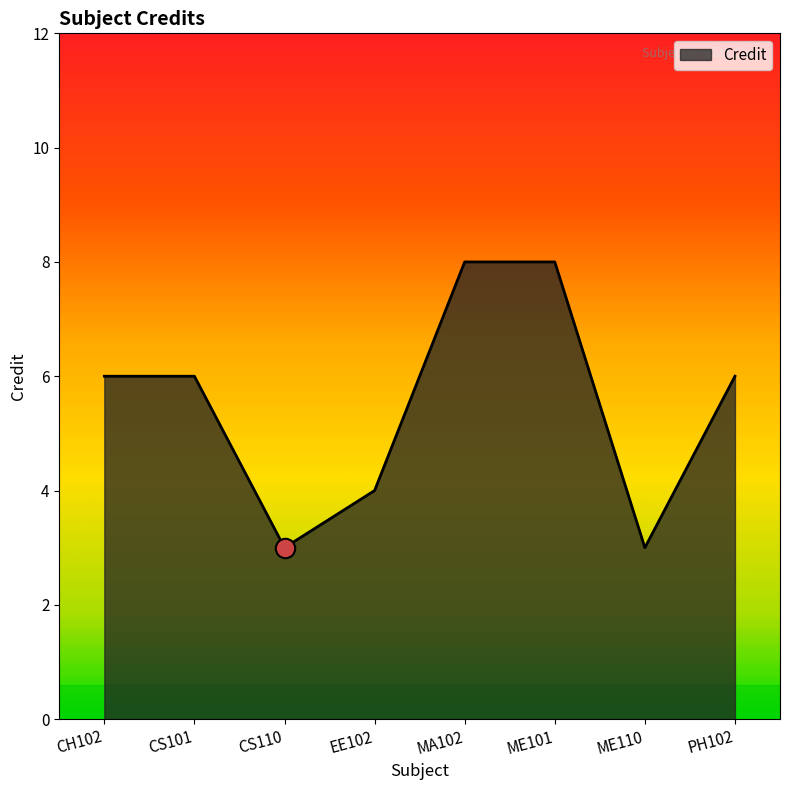

What position from the right is CH102?

8